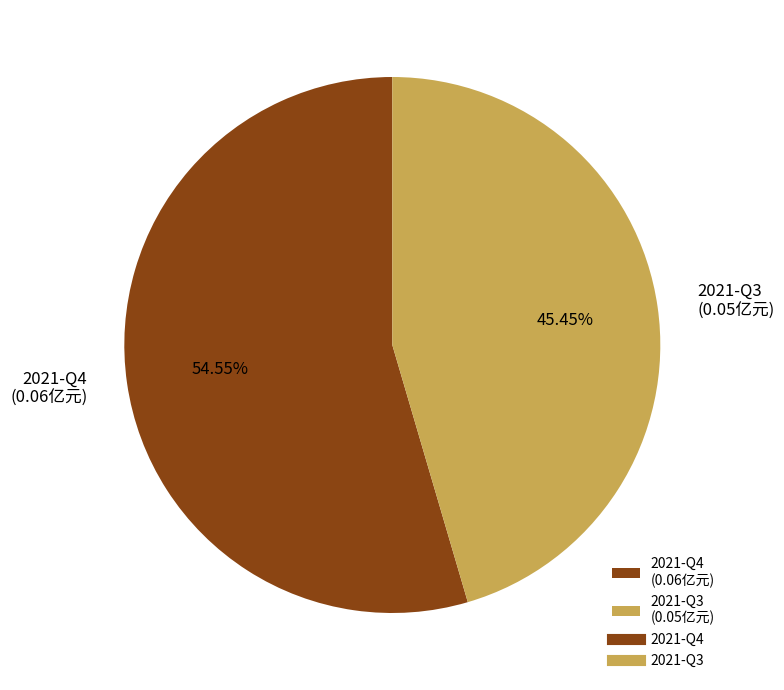

To the nearest percent, what is the combined percentage of 2021-Q4 and 2021-Q3?

100%